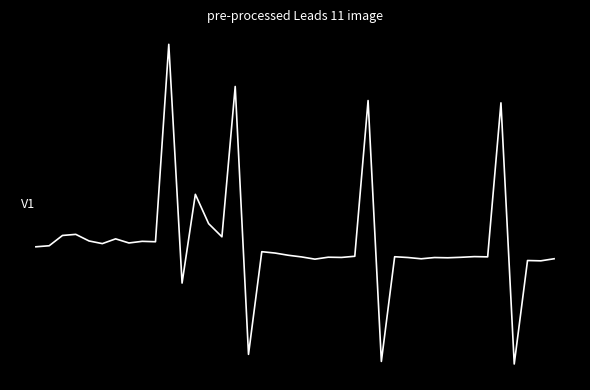

How many points are lower than both their immediate neighbors (excluding endpoints)?

14